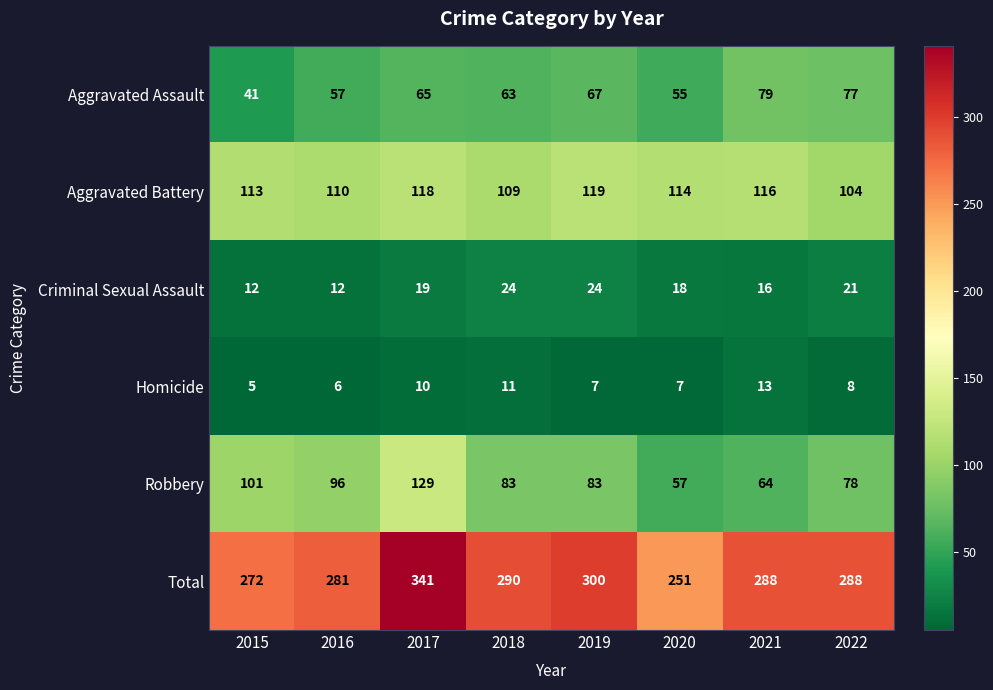

Where is Total nearest to the value 296?

2019